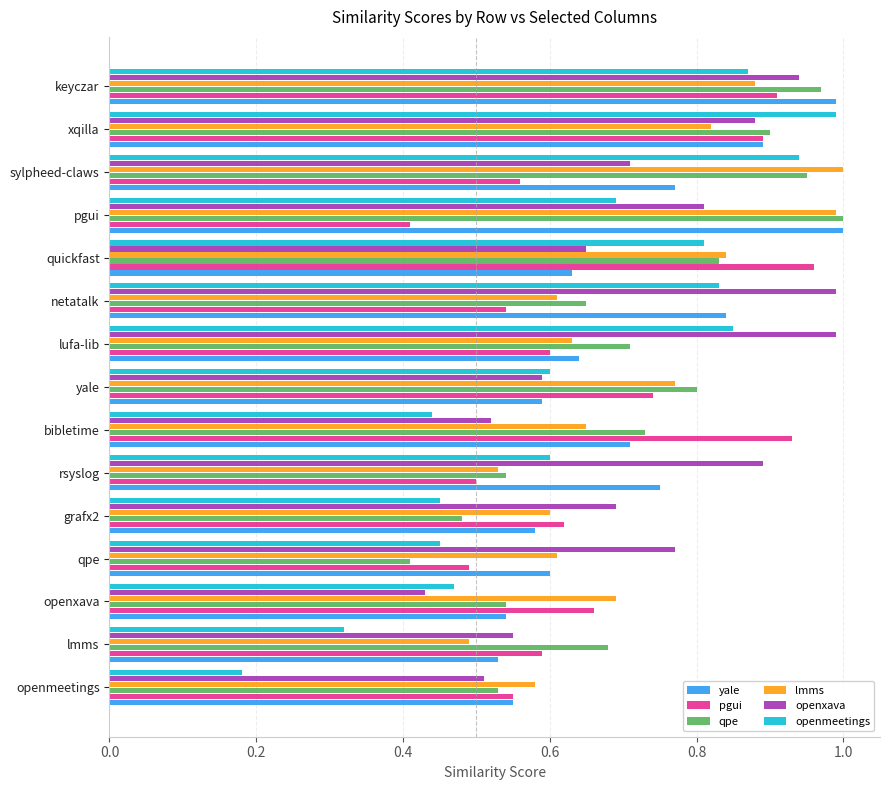

Between yale and sylpheed-claws, which series saw the biggest shift?

openmeetings